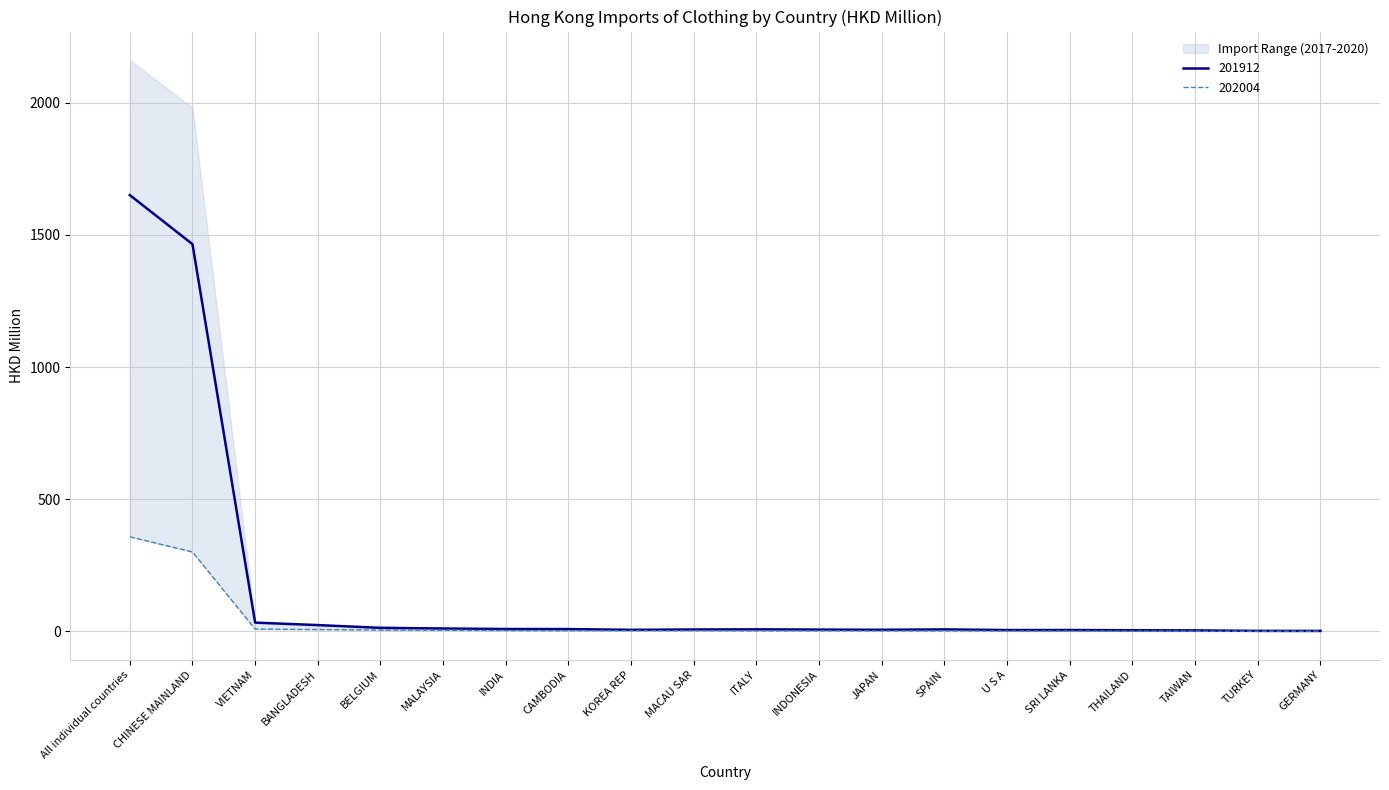

The 201912 series shows 1464.9 at CHINESE MAINLAND. True or false?

True